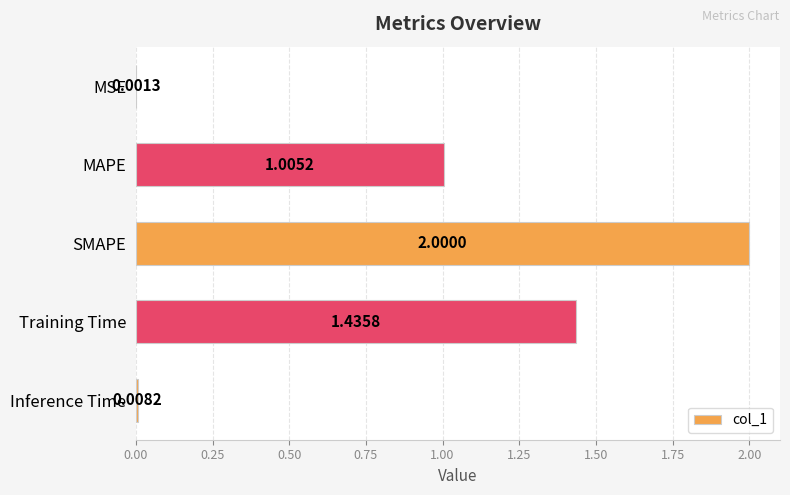

Which category has the highest value across all series?

SMAPE